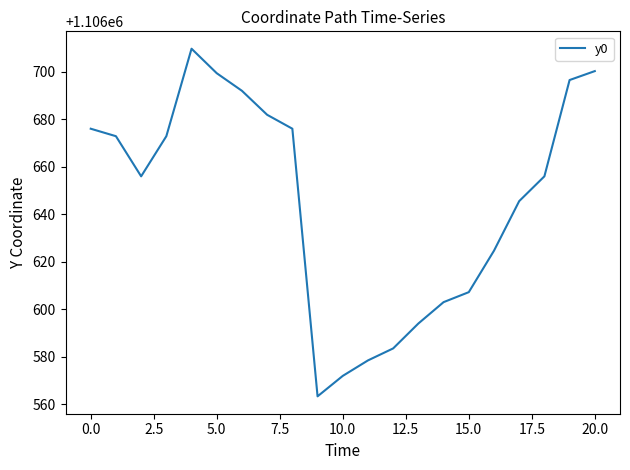

What is the smallest value displayed?

1106563.4